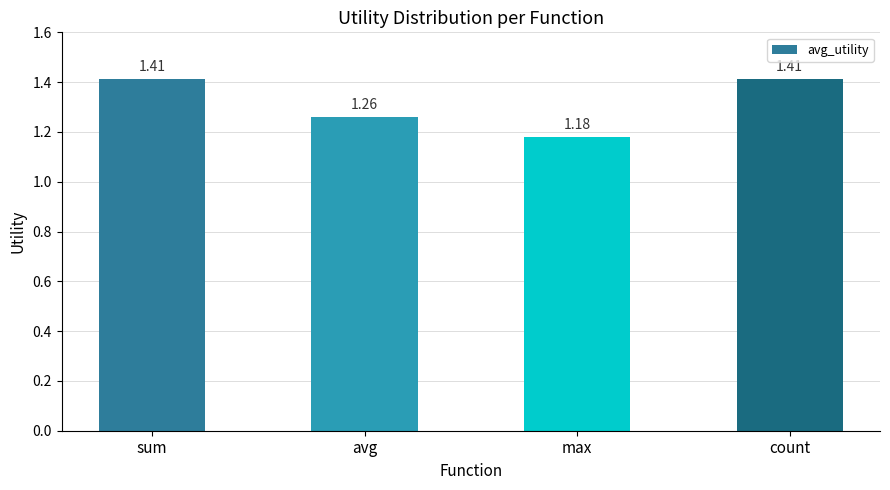

At which label is the value closest to 1?

max